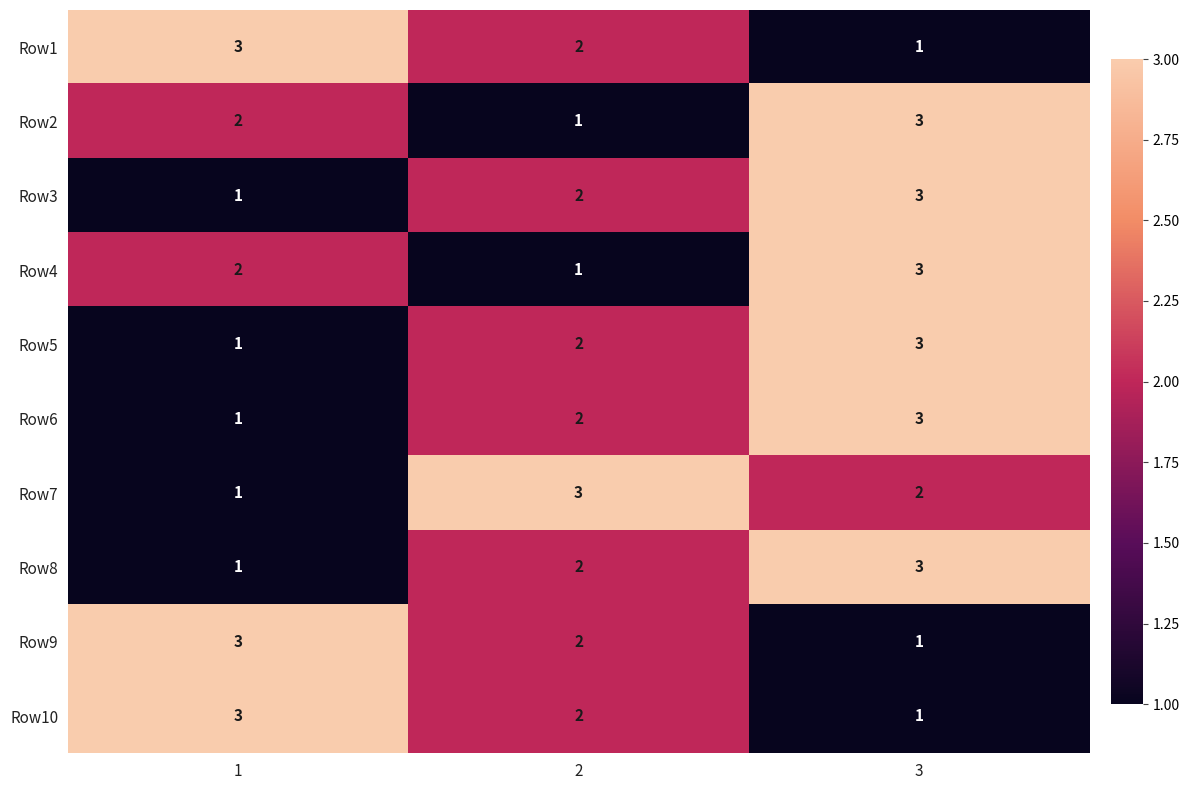

What is the total value across all series at 1?

18